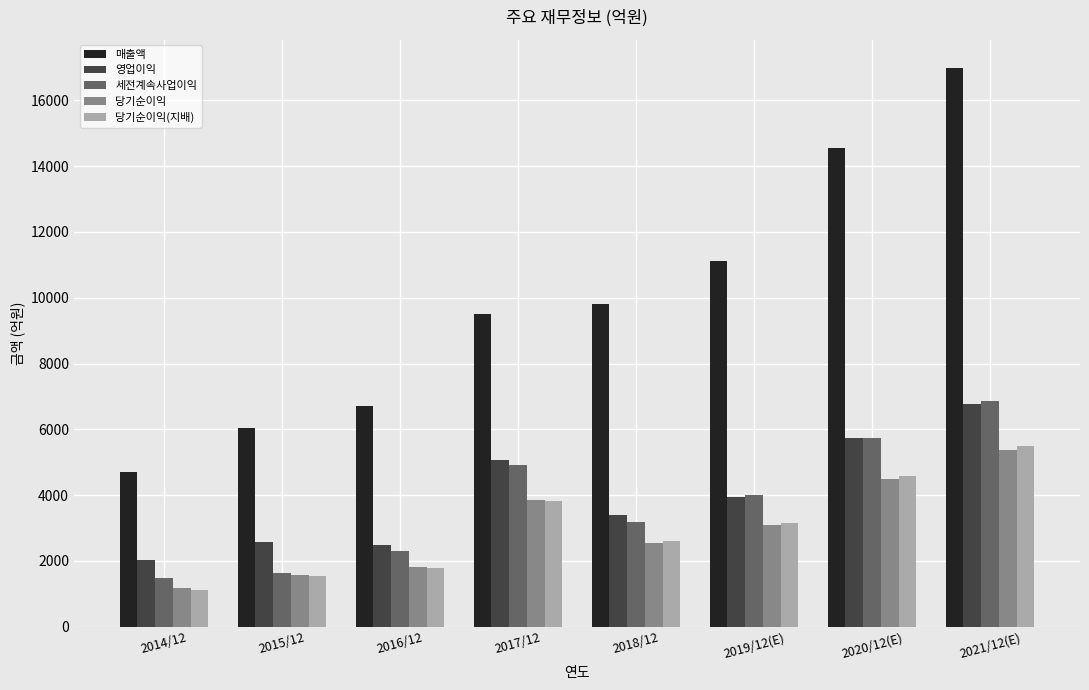

Which series has the largest range (max minus min)?

매출액